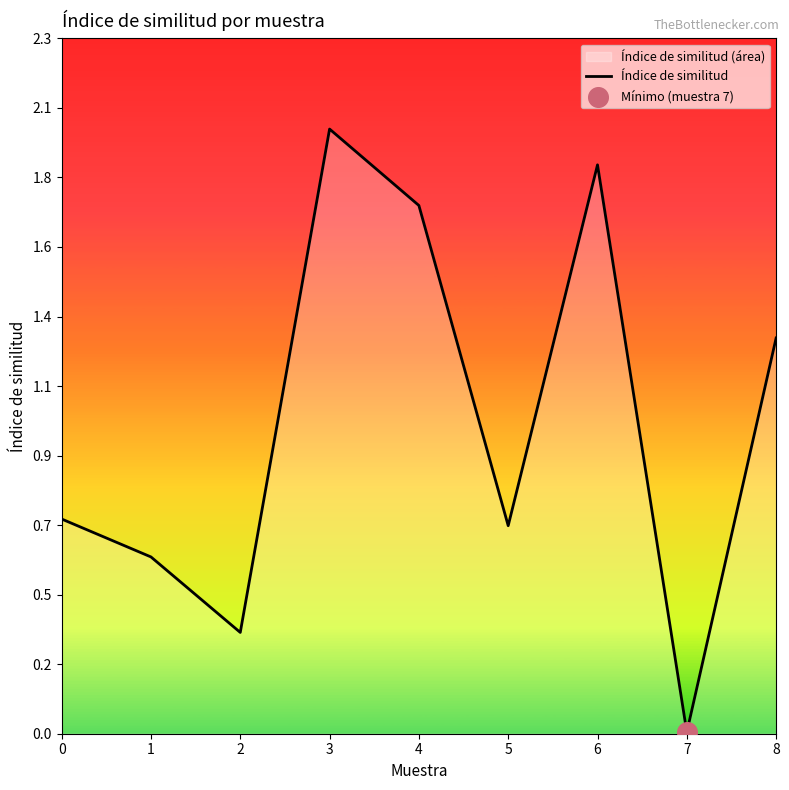

What is the change in value from 4 to 5?

-1.1